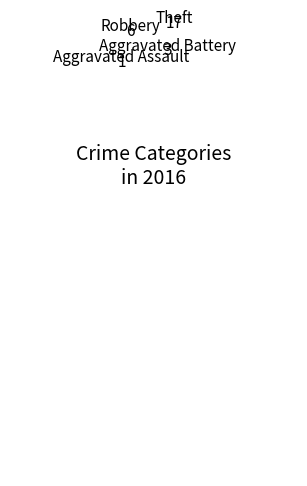

Is it true that Aggravated Battery is 2% of the pie?

False